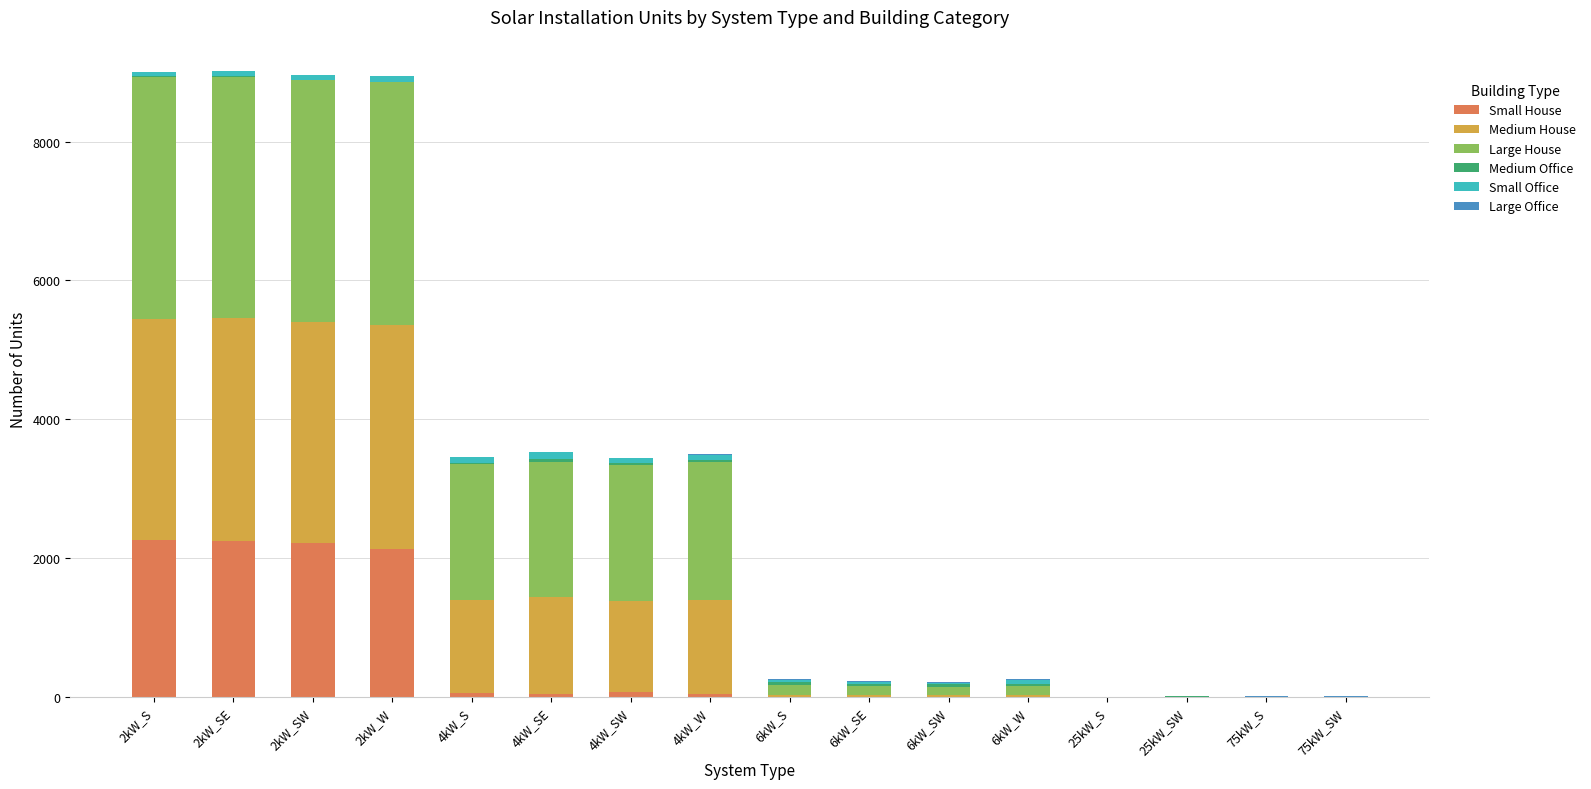

What is the maximum value for Small House?

2256